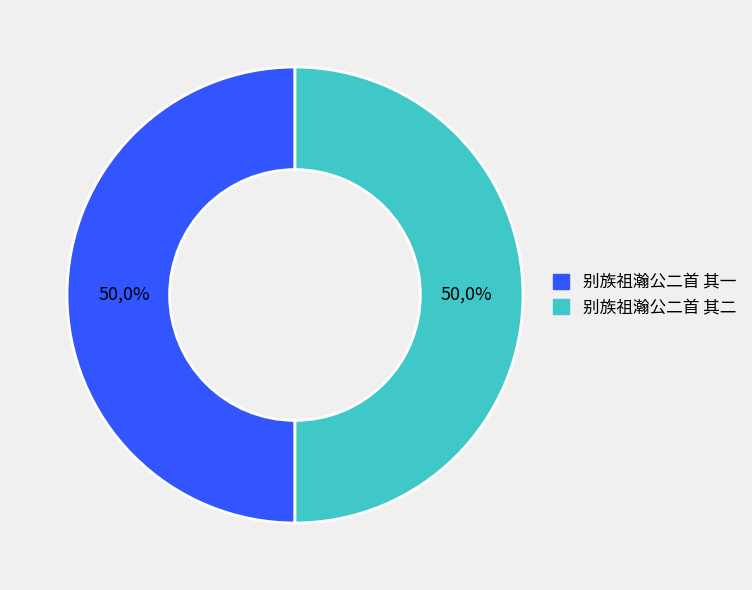

Is there any slice that represents more than half of the pie?

Yes